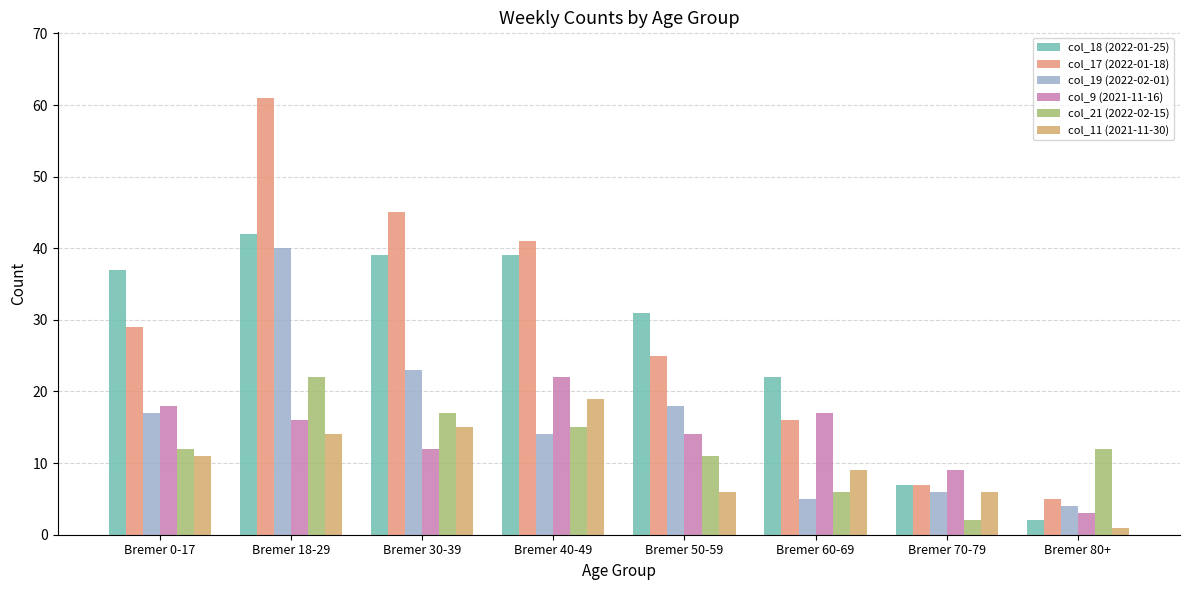

At which category is the sum across all series the highest?

Bremer 18-29